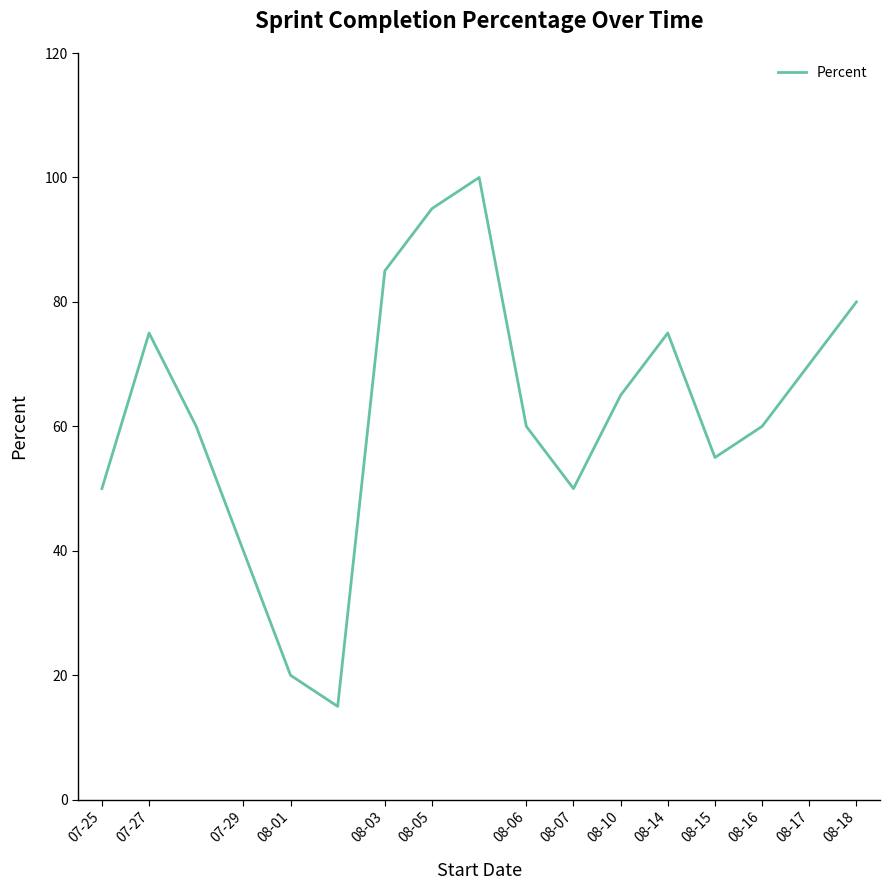

What is the greatest value displayed?

100